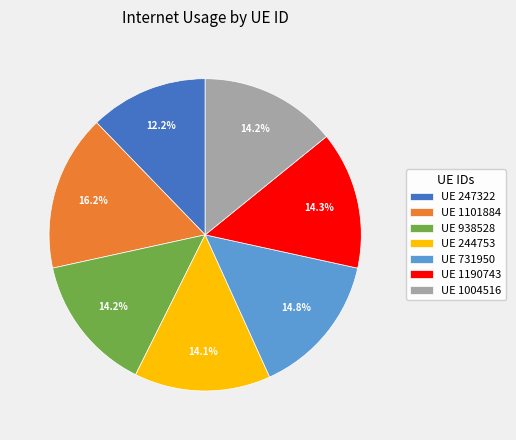

Do UE 1101884 and UE 1190743 together represent more than half of the pie?

No